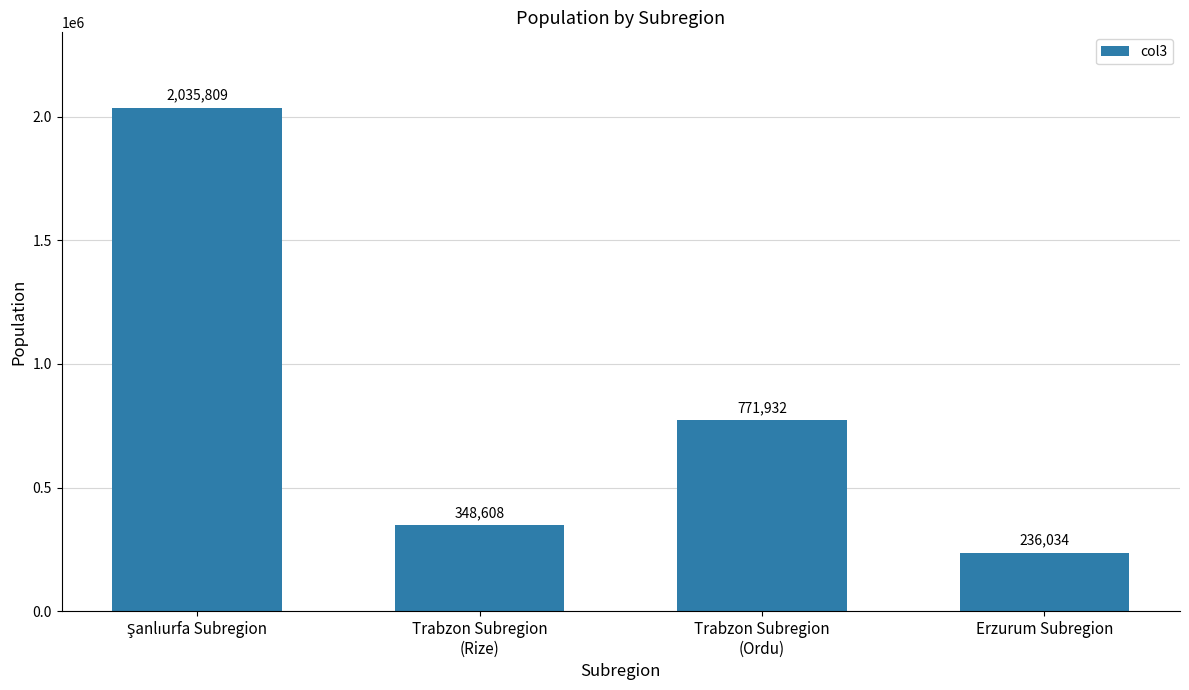

Which category has the lowest value across all series?

Erzurum Subregion